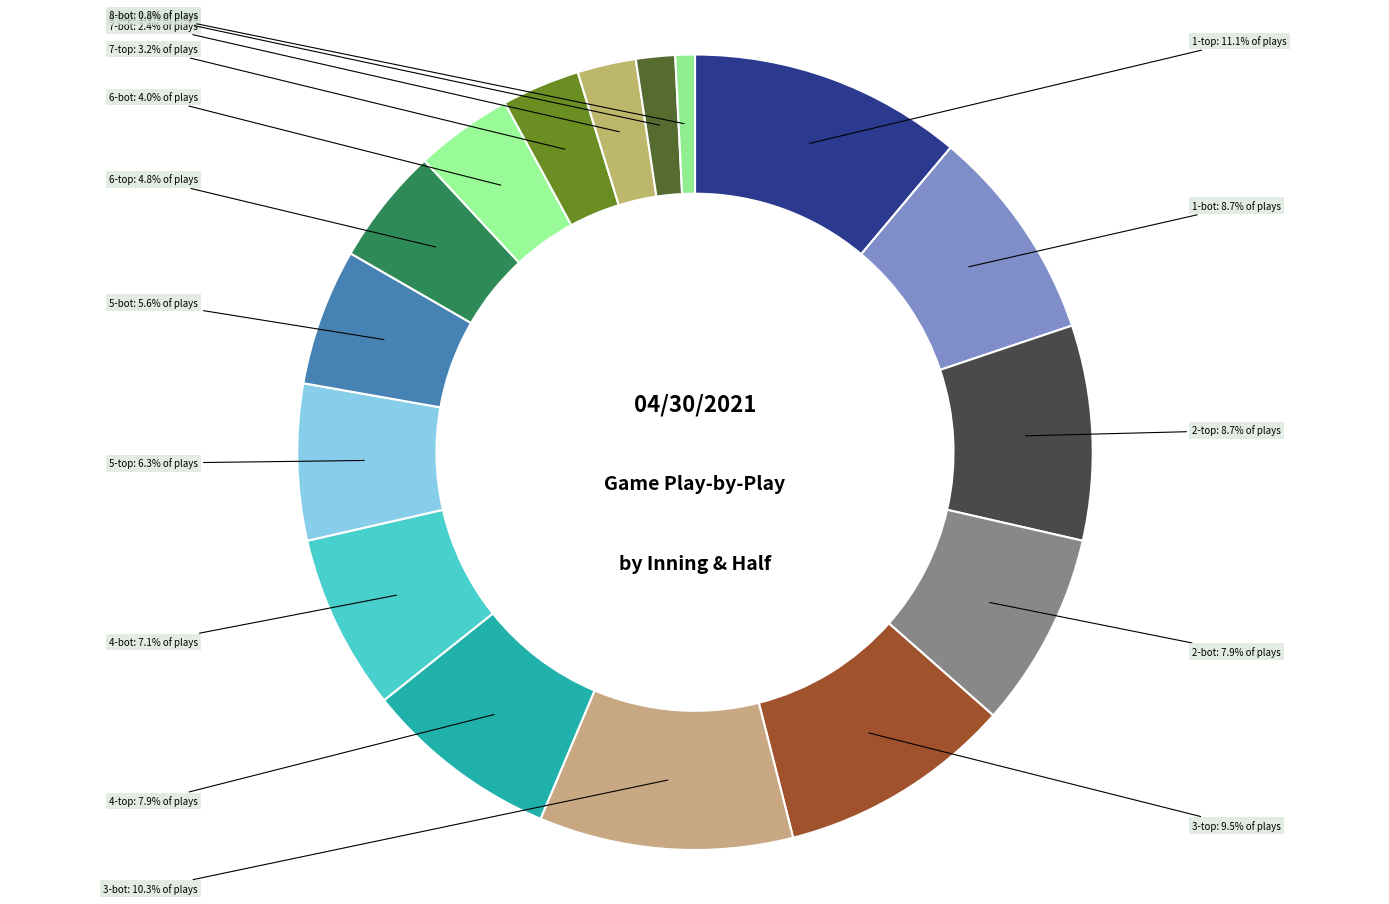

Count the number of slices in the pie.

16